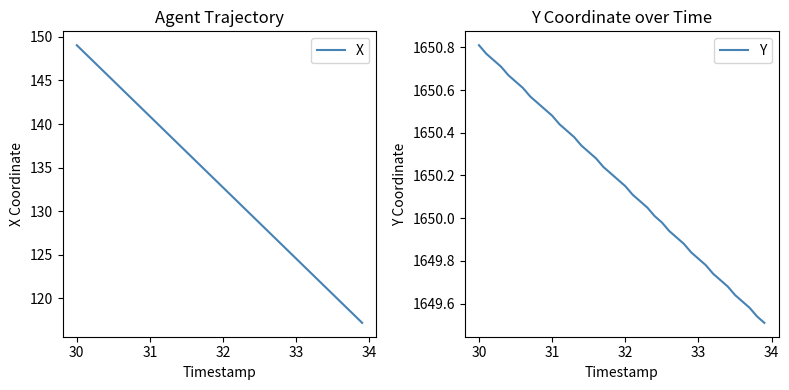

Which series has the largest total across all categories?

Y